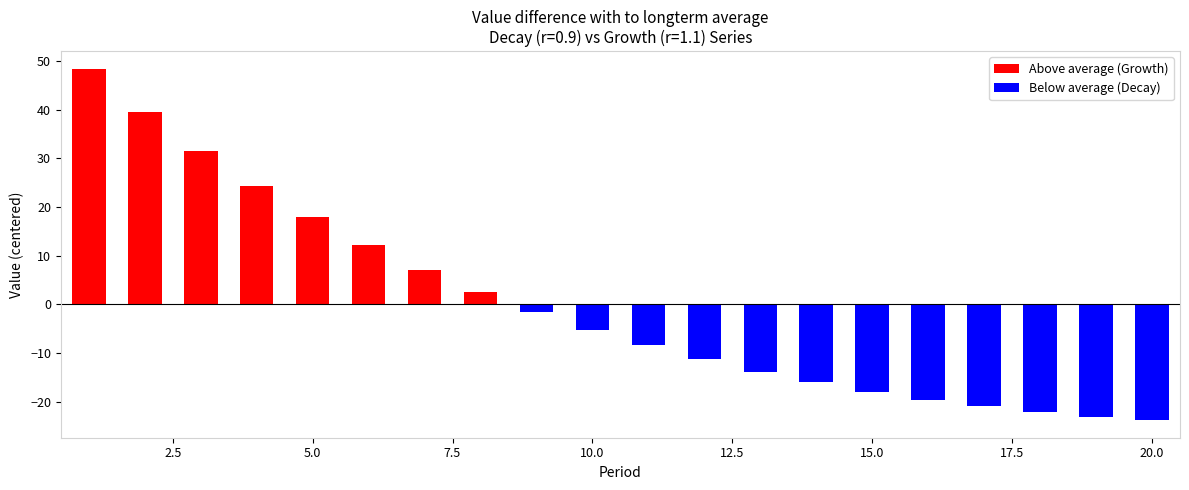

Is the value of Above average (Growth) at 12.5 greater than the value of Below average (Decay) at 16?

Yes